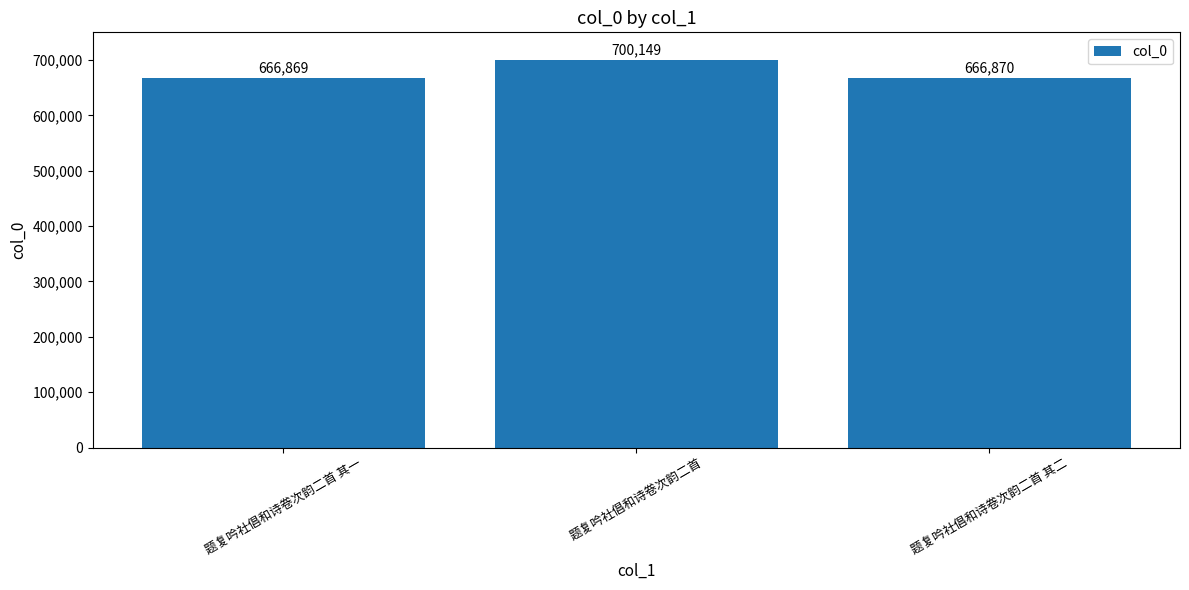

Does the chart contain any negative values?

No